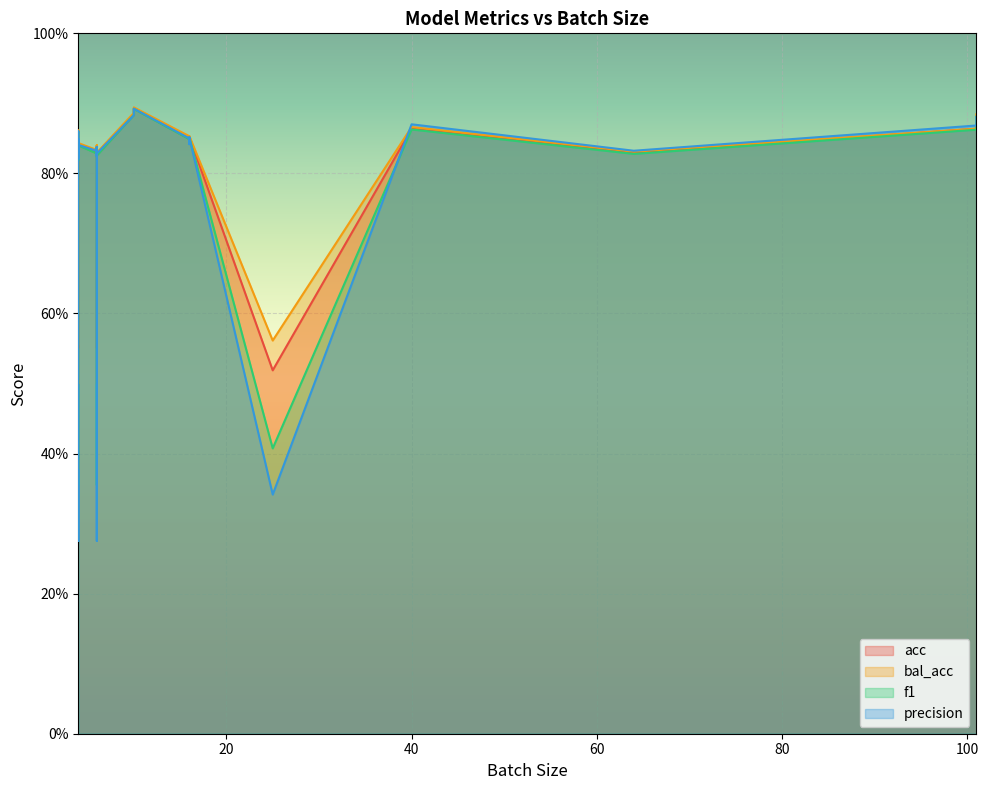

Which series has the largest range (max minus min)?

precision